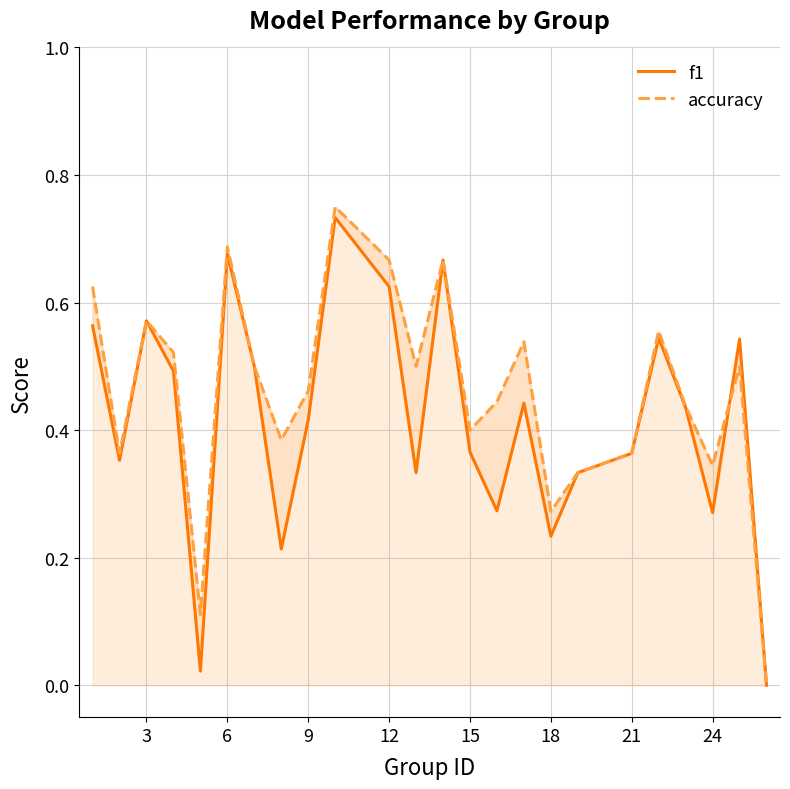

Reading right to left, extract all data points from this chart.

f1: 0.0	0.5	0.3	0.4	0.5	0.4	0.3	0.2	0.4	0.3	0.4	0.7	0.3	0.6	0.7	0.4	0.2	0.5	0.7	0.0	0.5	0.6	0.4	0.6
accuracy: 0.0	0.5	0.3	0.4	0.6	0.4	0.3	0.3	0.5	0.4	0.4	0.7	0.5	0.7	0.8	0.5	0.4	0.5	0.7	0.1	0.5	0.6	0.4	0.6